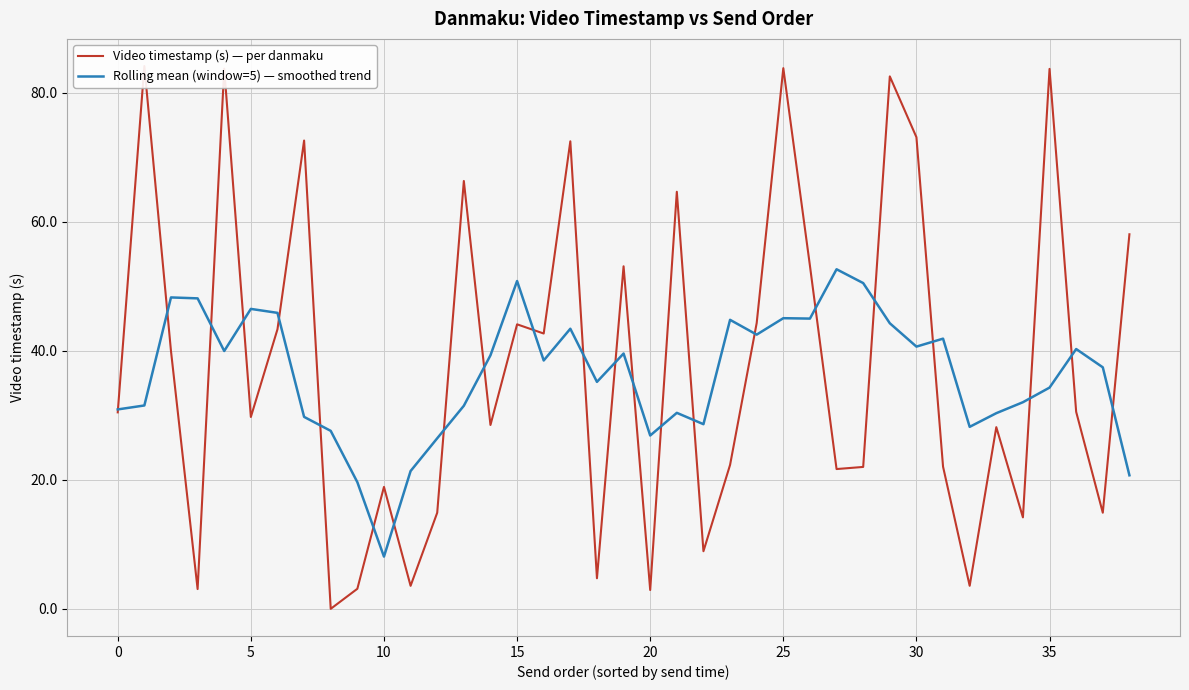

List the series in order of their peak value, highest first.

Video timestamp (s) — per danmaku, Rolling mean (window=5) — smoothed trend